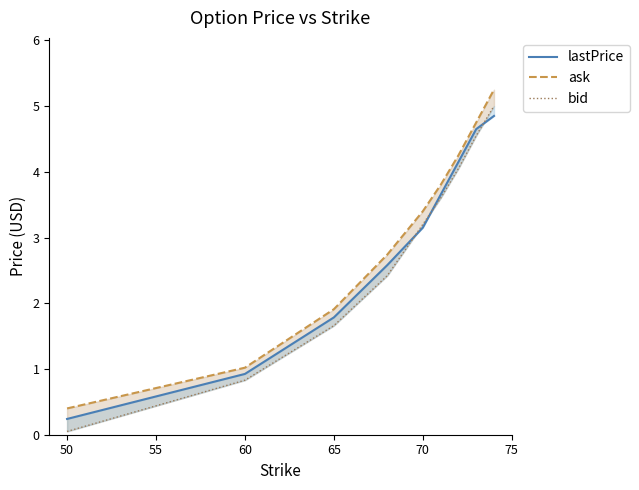

List the series in order of their peak value, highest first.

ask, bid, lastPrice